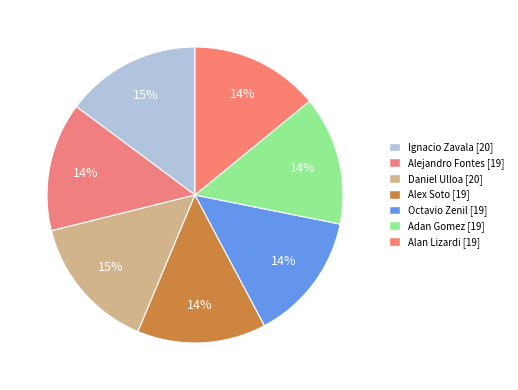

What is the smallest slice in the pie chart?

Alejandro Fontes